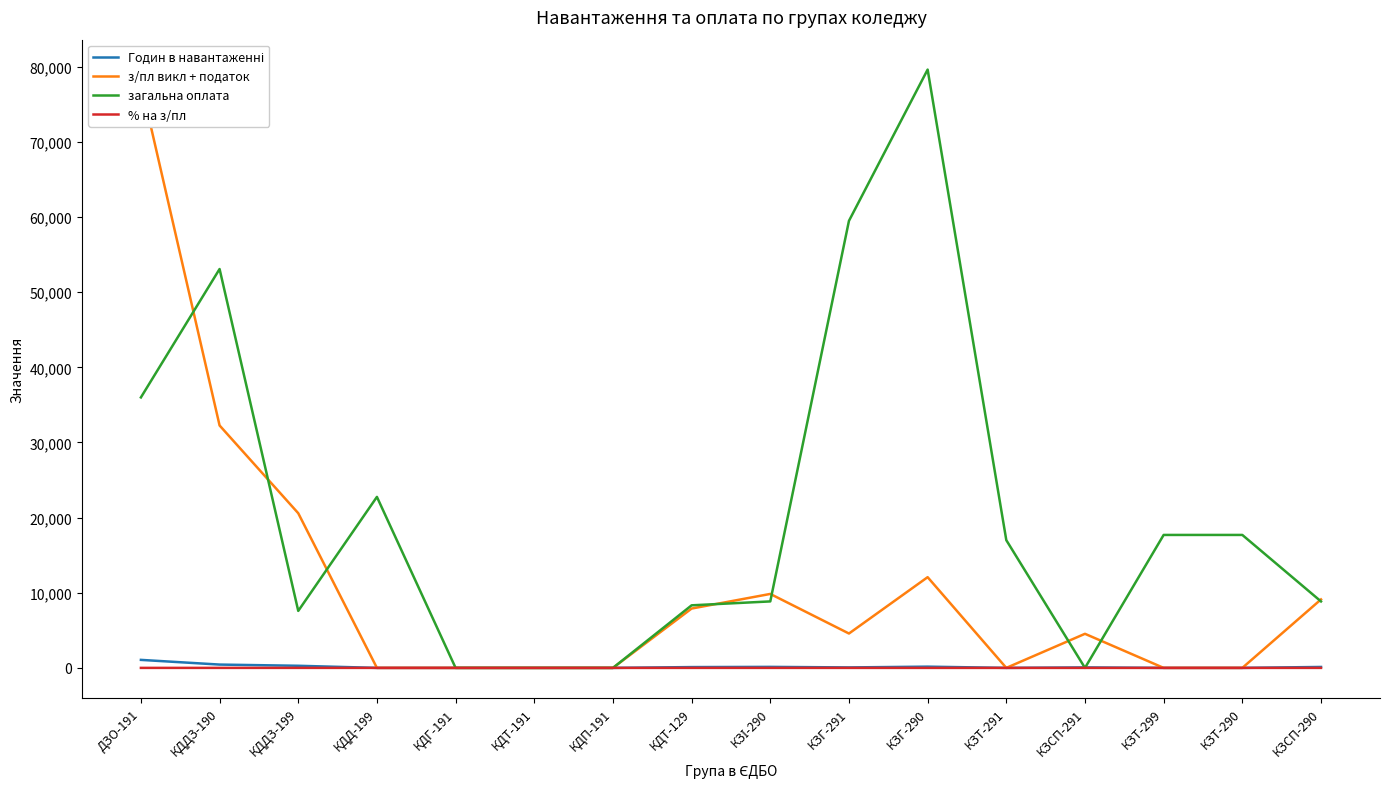

In з/пл викл + податок, how many points are lower than both neighbors (excluding endpoints)?

2